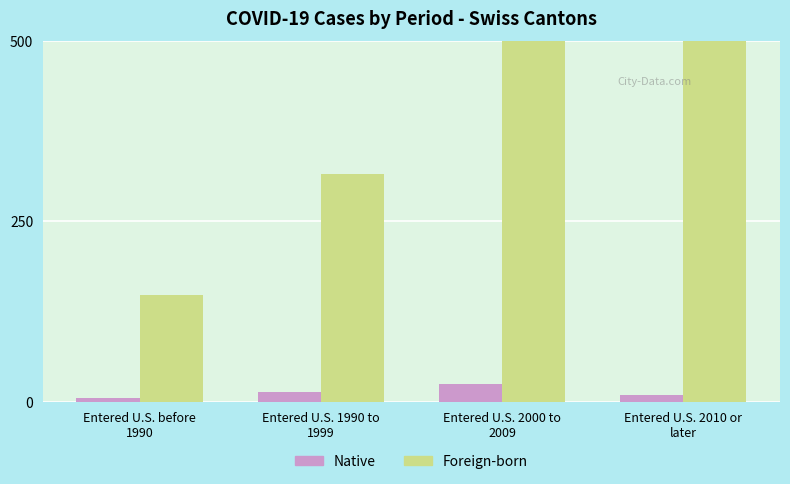

What are all the series names shown in the legend?

Native, Foreign-born